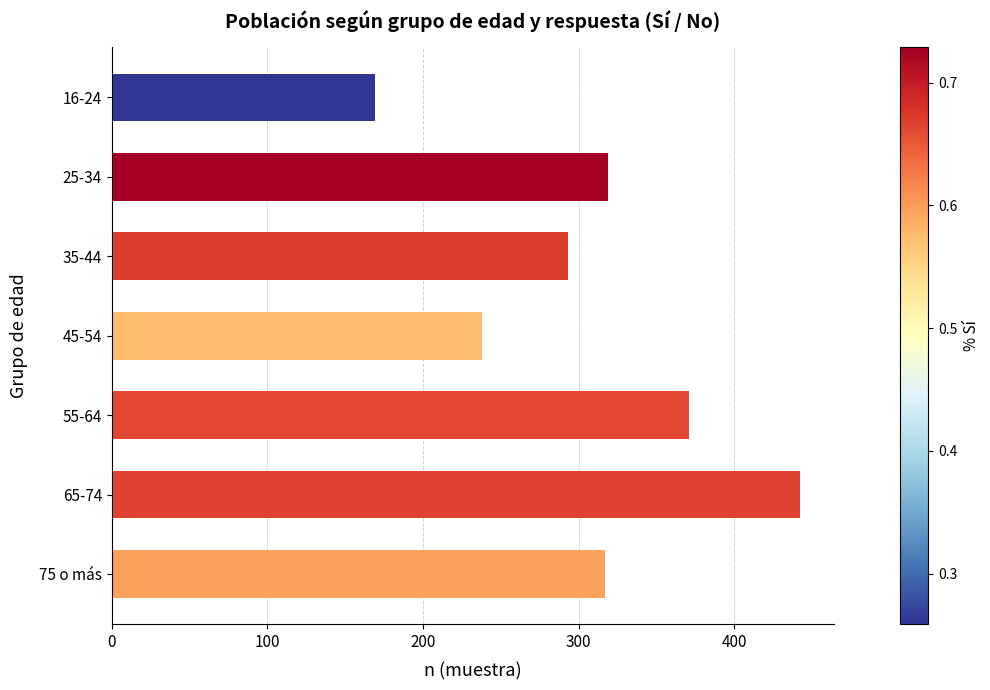

What is the sum of all values?

2149